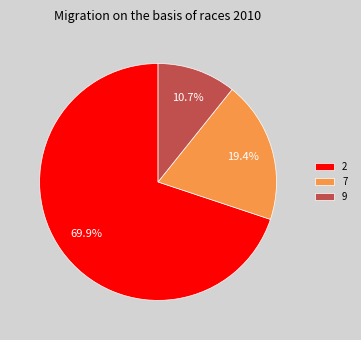

To the nearest percent, what is the difference between the largest and smallest slice percentages?

59%